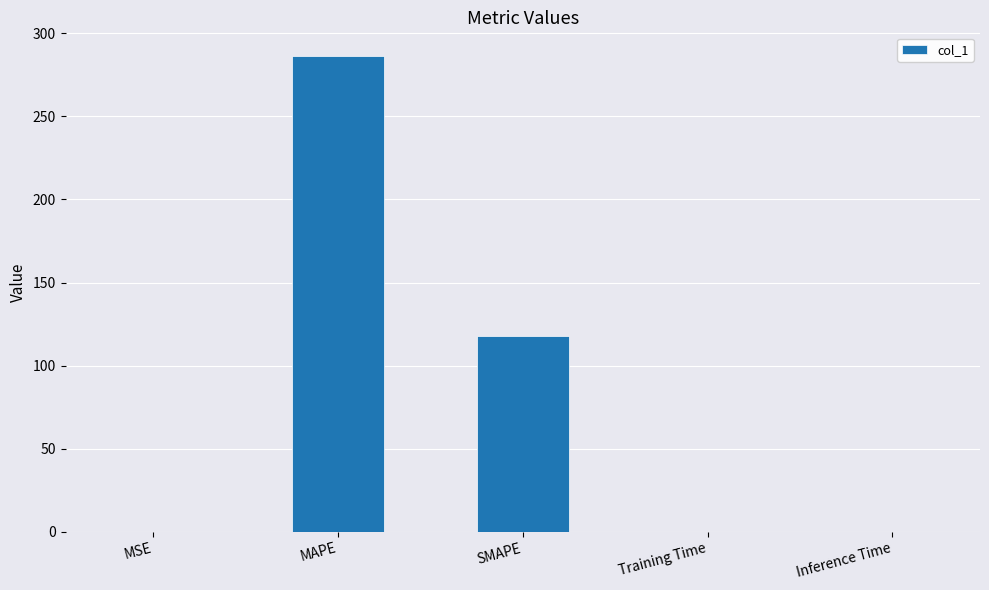

Between Training Time and MAPE, which is larger?

MAPE